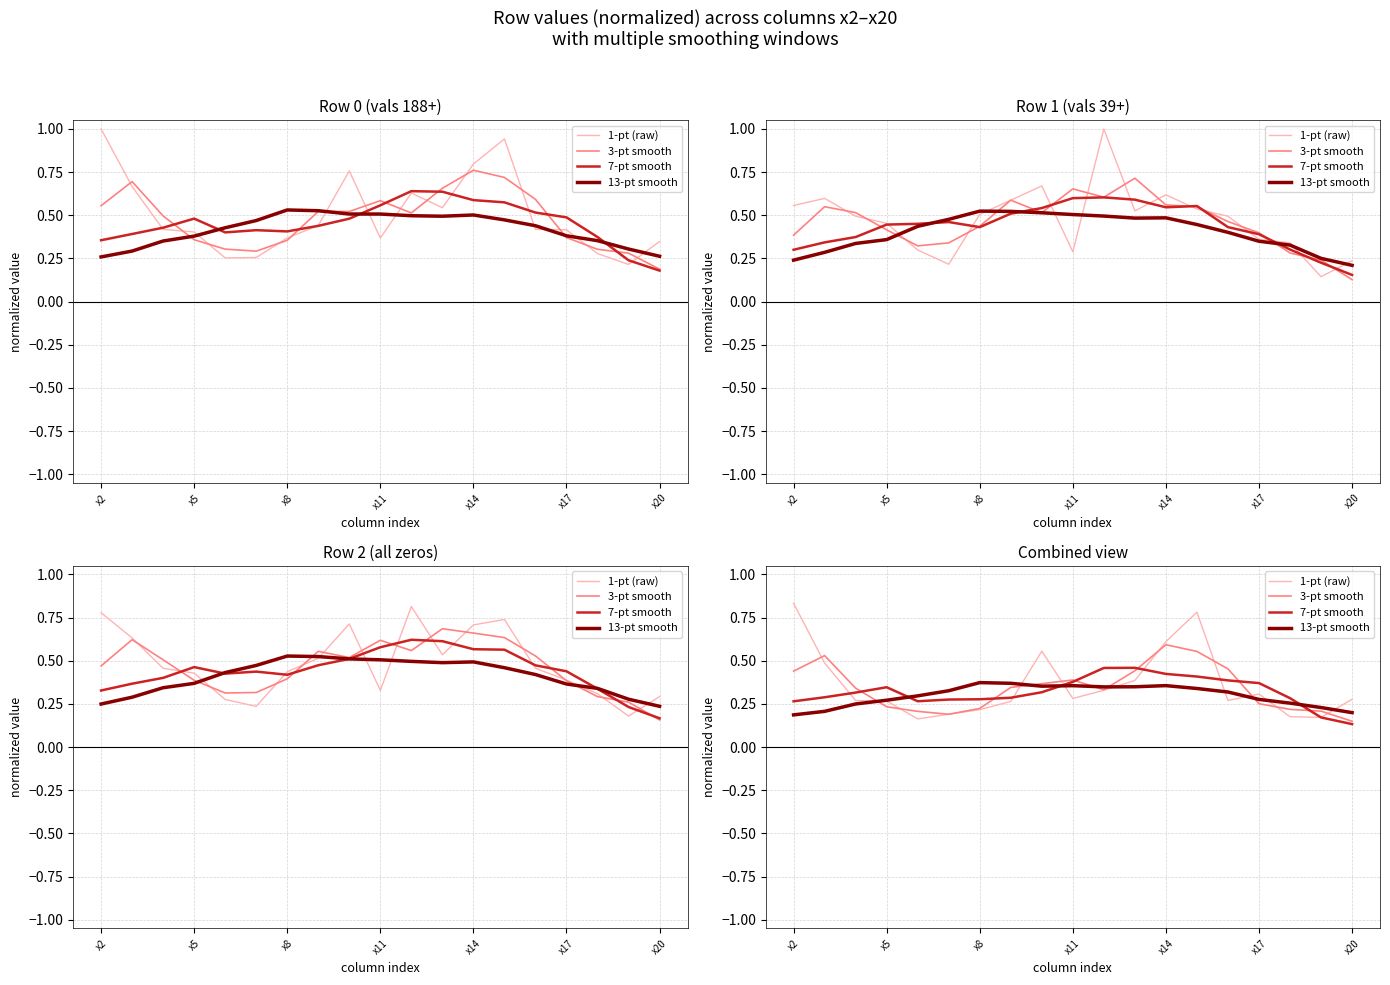

Which series ends up on top after the final intersection of 13-pt smooth and 3-pt smooth?

13-pt smooth